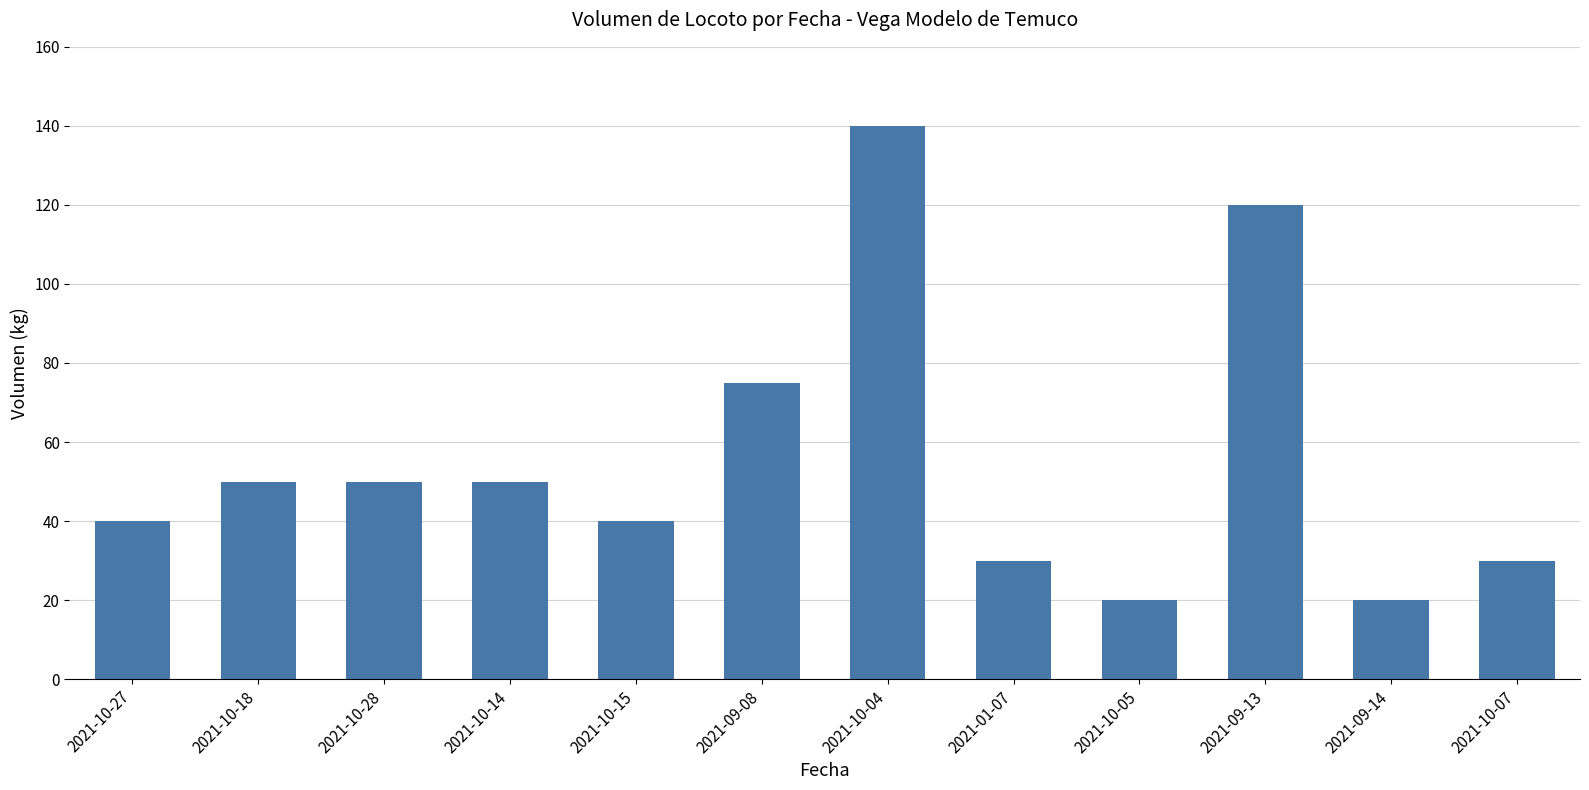

What value does the data have at 2021-10-04?

140